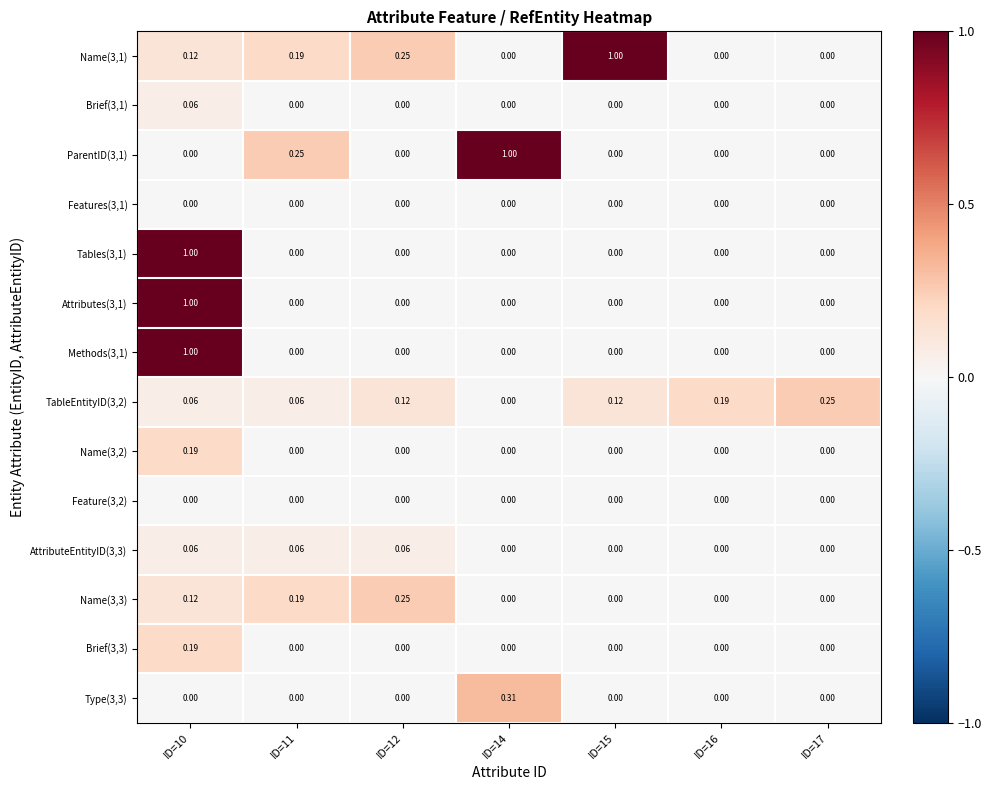

Is the value of Brief(3,3) at ID=15 greater than the value of TableEntityID(3,2) at ID=16?

No